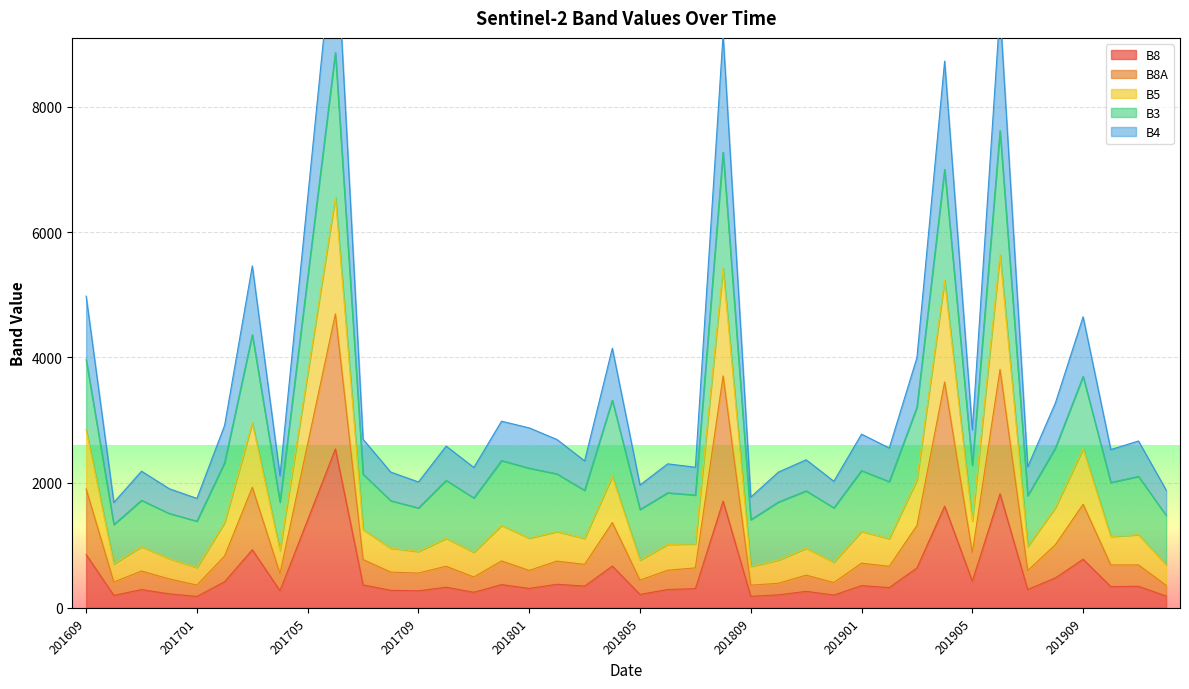

What is the average value of the B8 series?

546